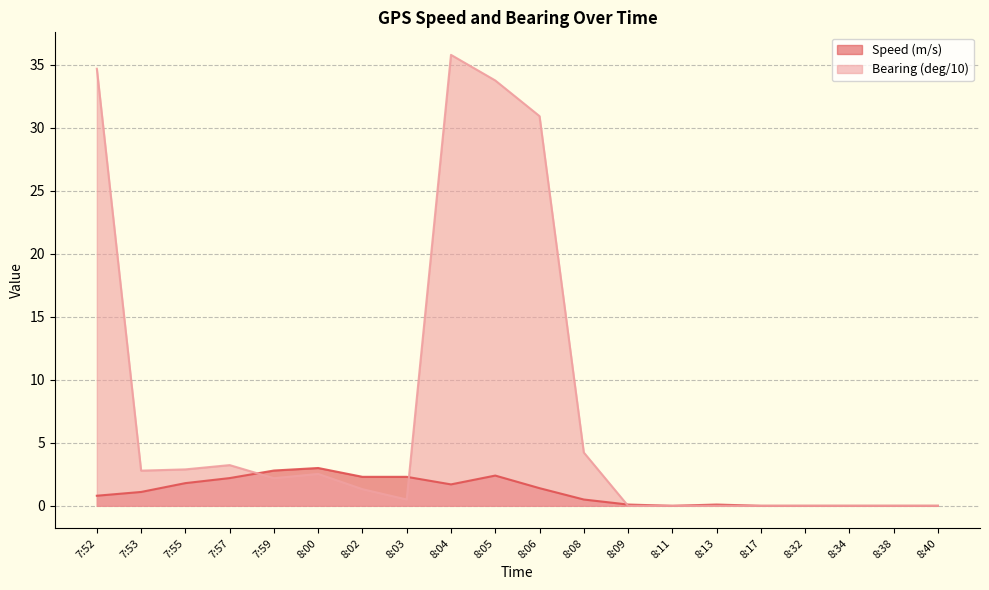

Which series has the widest spread of values?

Bearing (deg/10)